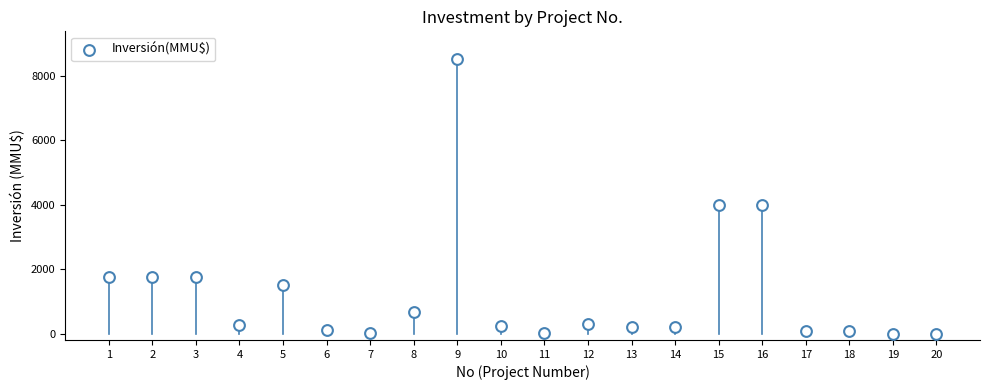

What is the range of Y values (max minus min)?

8521